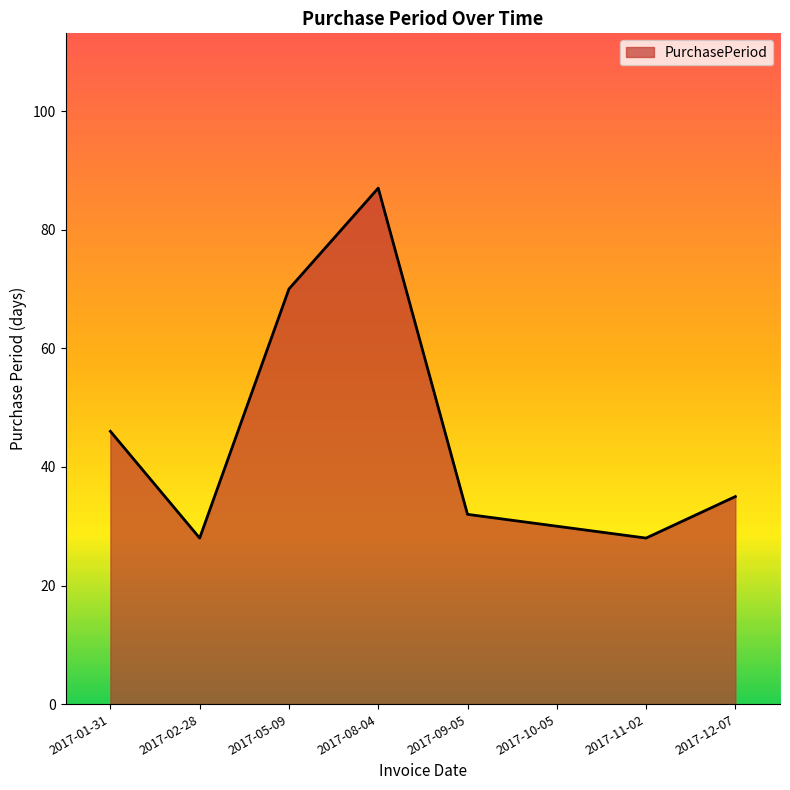

Reading left to right, list all the values displayed in this chart.

46	28	70	87	32	30	28	35